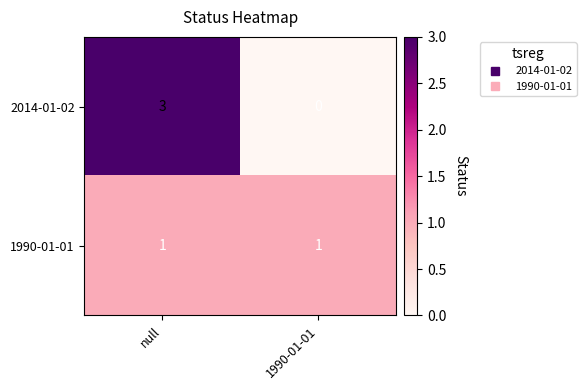

Which series has the widest spread of values?

2014-01-02